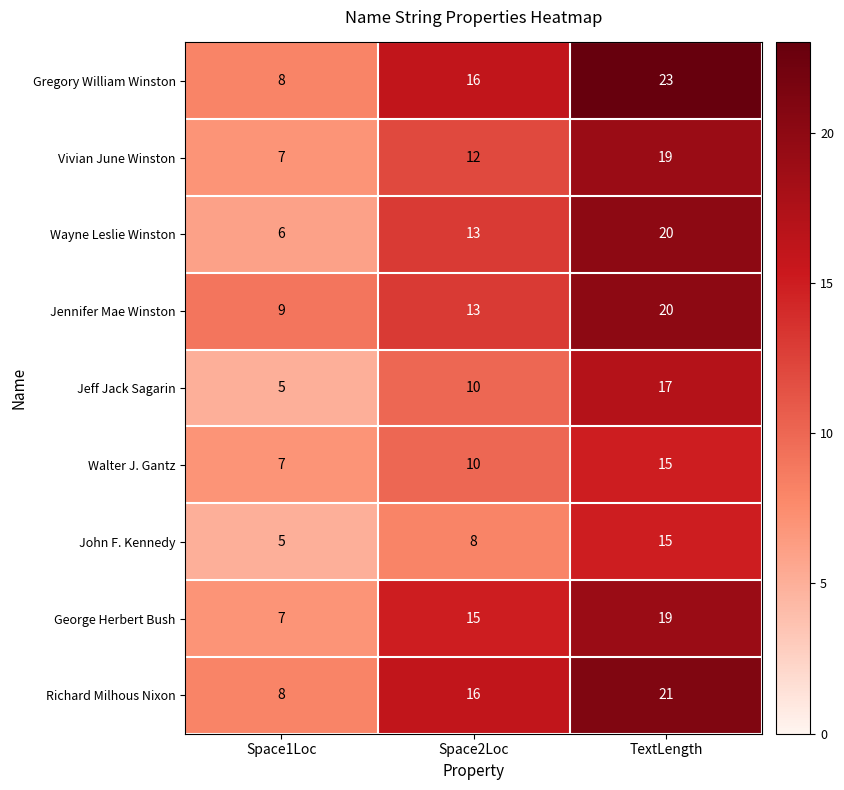

The value of George Herbert Bush at Space2Loc is 23. True or false?

False